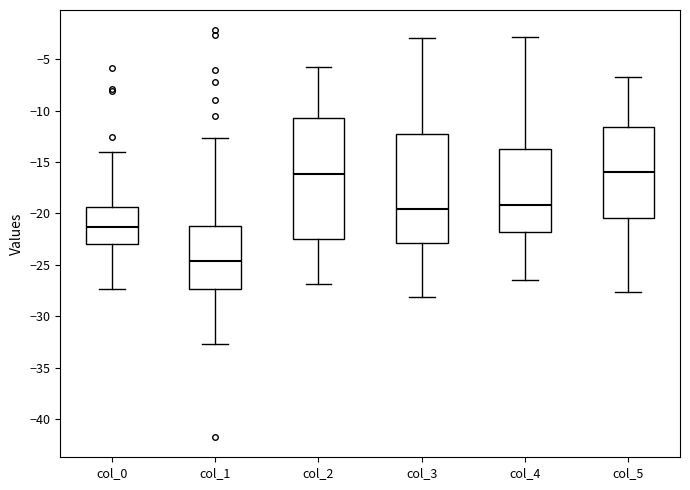

Which box's median line is the lowest?

col_1